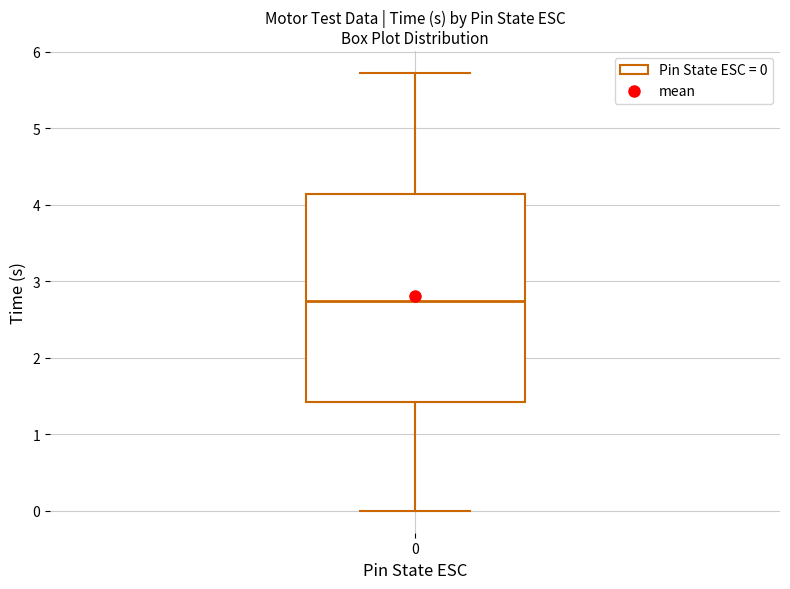

Where is the upper edge of the box at x = 0 on the y-axis? The values are not printed on the chart, so give them approximately, as read against the axis.

4.1